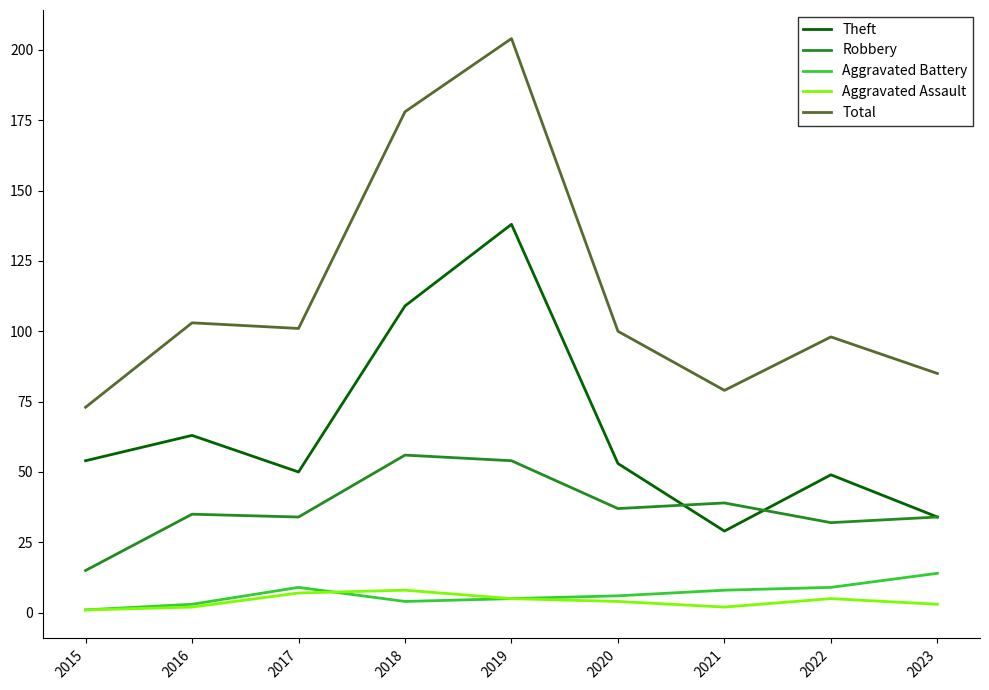

What is the total value across all series at 2019?

406